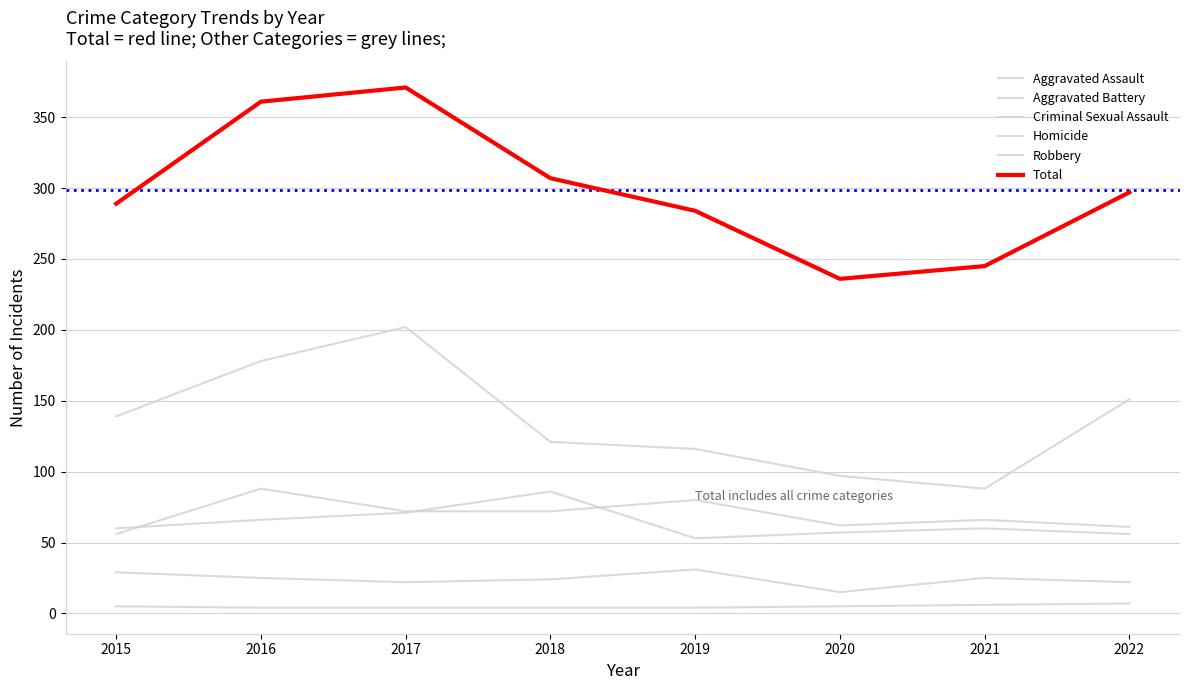

Rank the series at 2022 from lowest to highest value.

Homicide, Criminal Sexual Assault, Aggravated Battery, Aggravated Assault, Robbery, Total